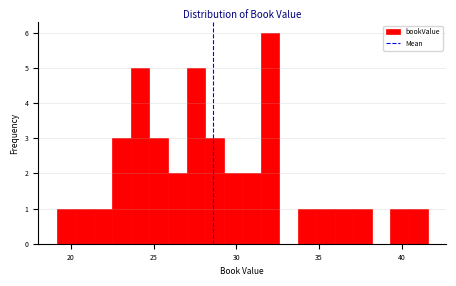

Read against the x-axis, roughly where is the centre of the tallest bar?

32.0